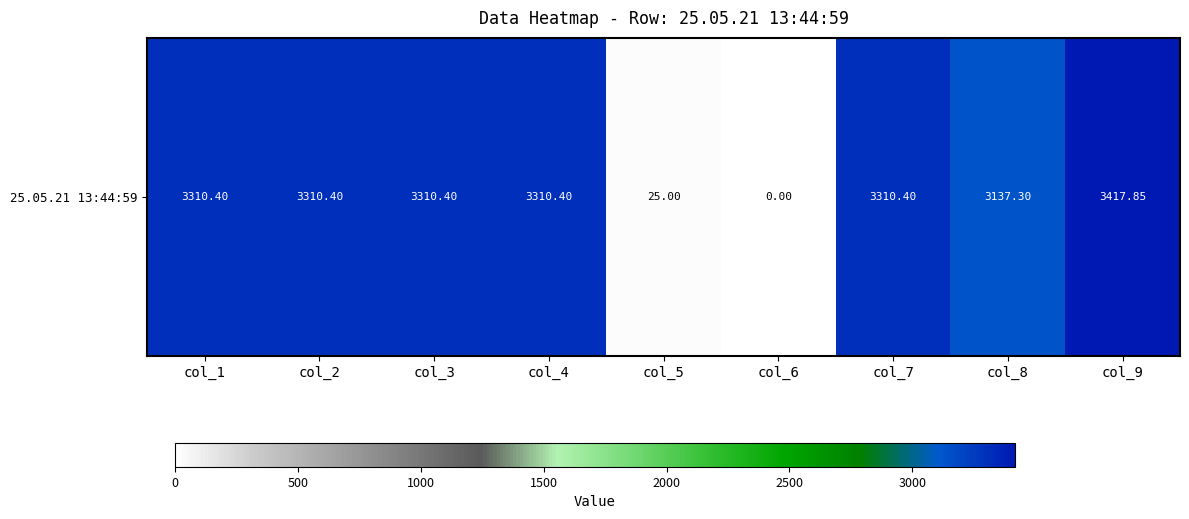

The value at col_7 is 3310.4. True or false?

True